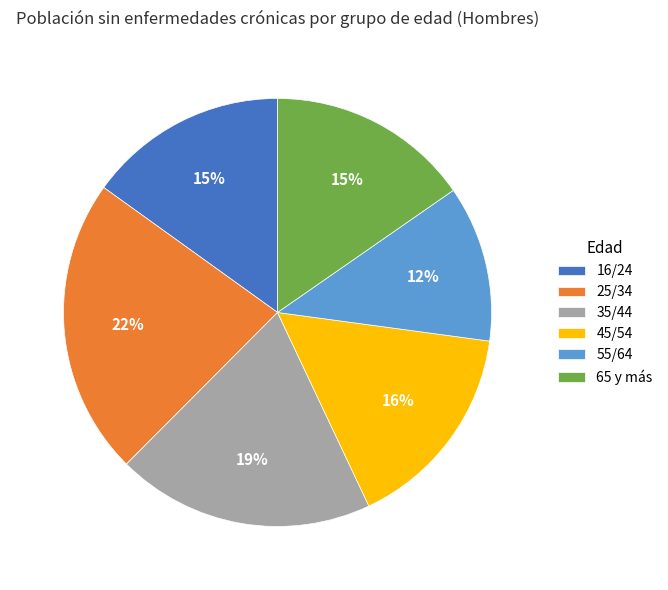

To the nearest percent, what is the average slice percentage?

17%